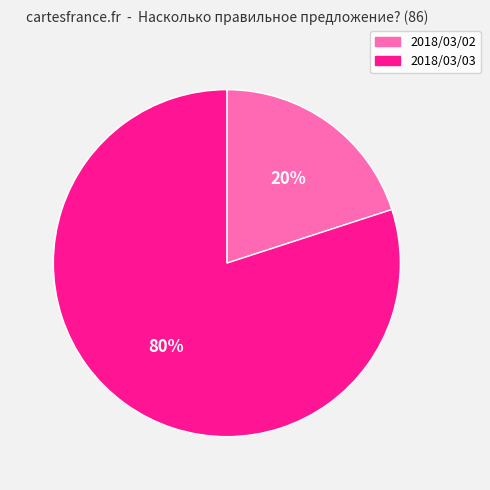

Which has a higher value, 2018/03/03 or 2018/03/02?

2018/03/03